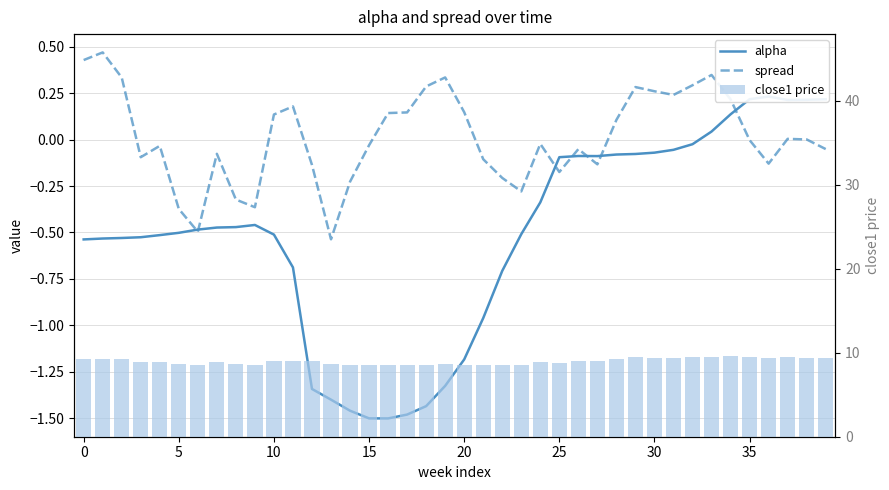

Is it true that spread equals -0.5 at 13?

True